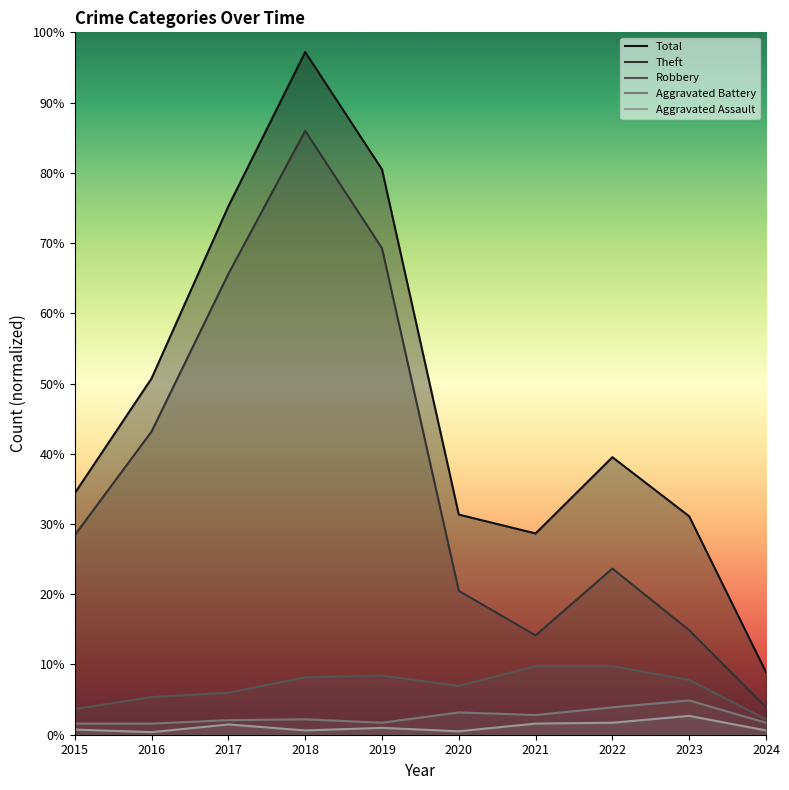

What is the spread (max minus min) of values at 2020?

253